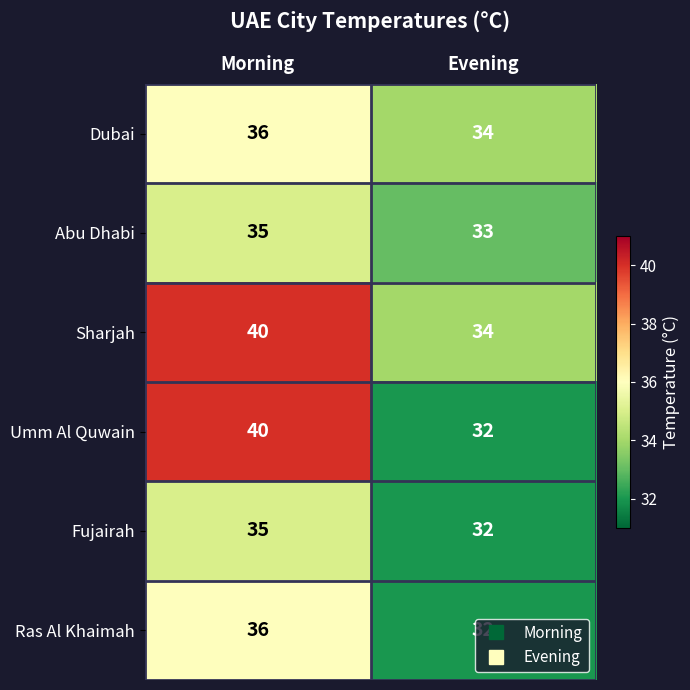

Which series has the largest total across all categories?

Sharjah